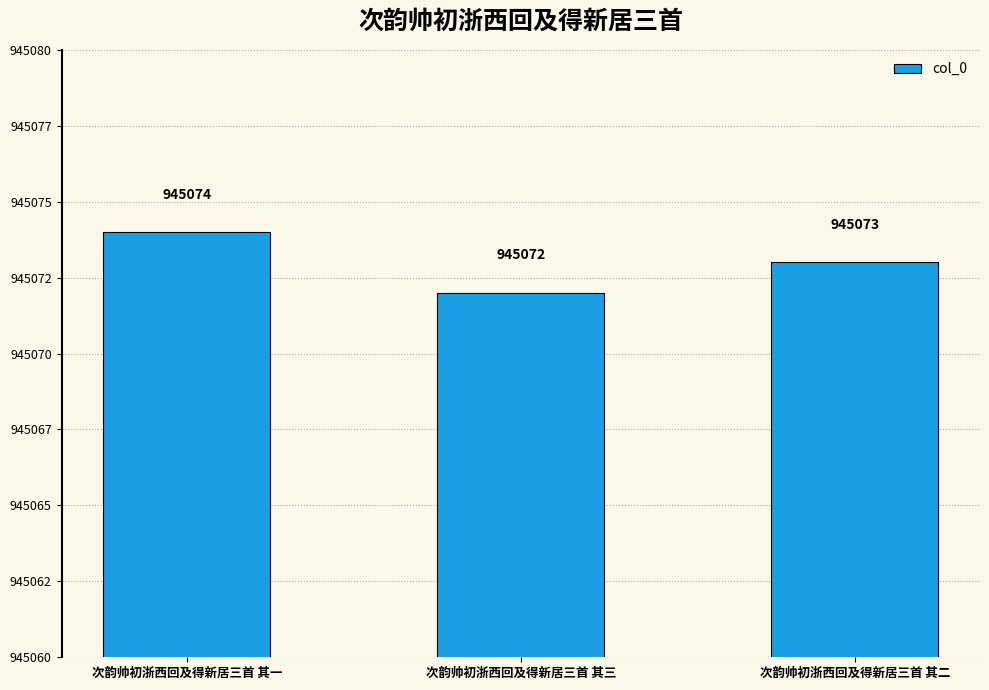

Are the bars horizontal?

No